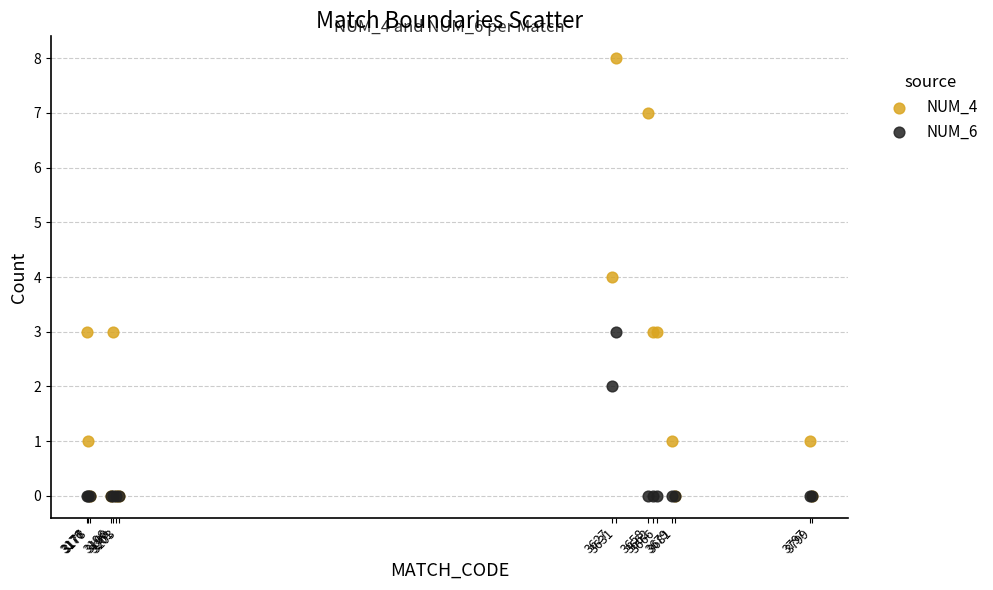

Which series has the largest Y range (max minus min)?

NUM_4